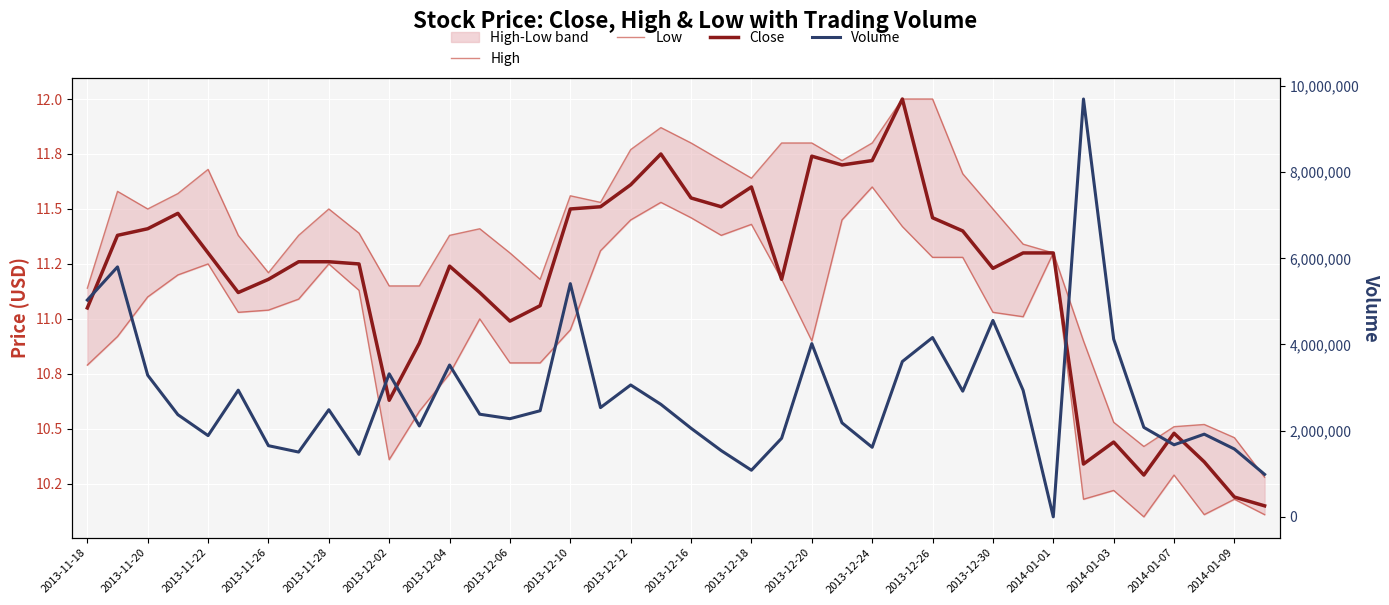

Is this an area chart (filled region under the line)?

No